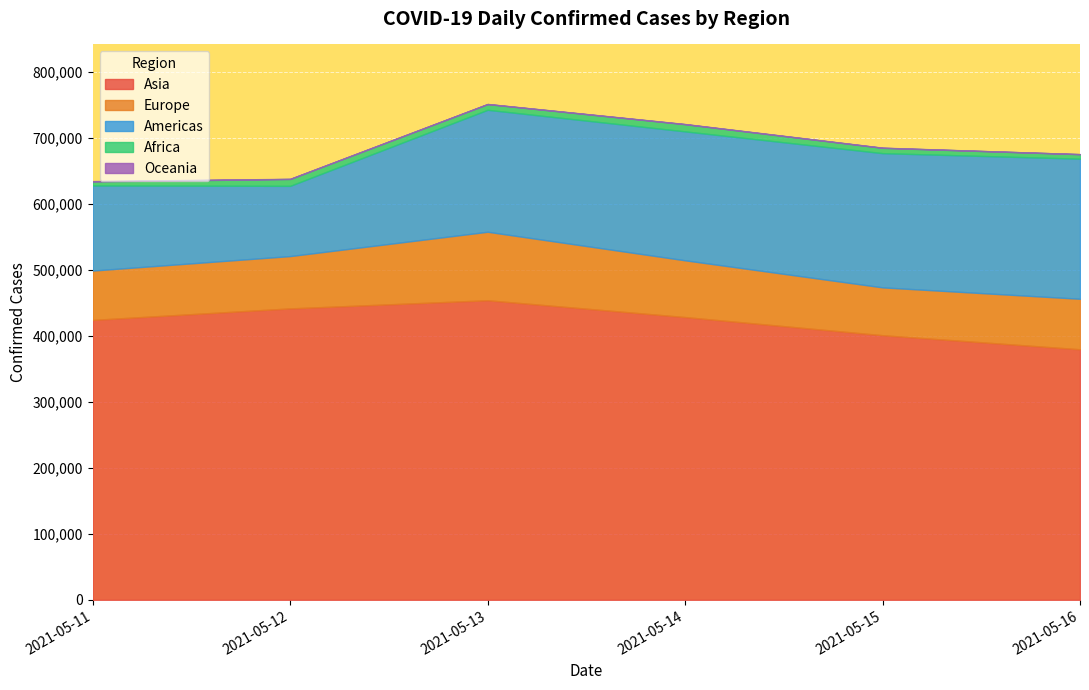

At which category is the sum across all series the highest?

2021-05-13